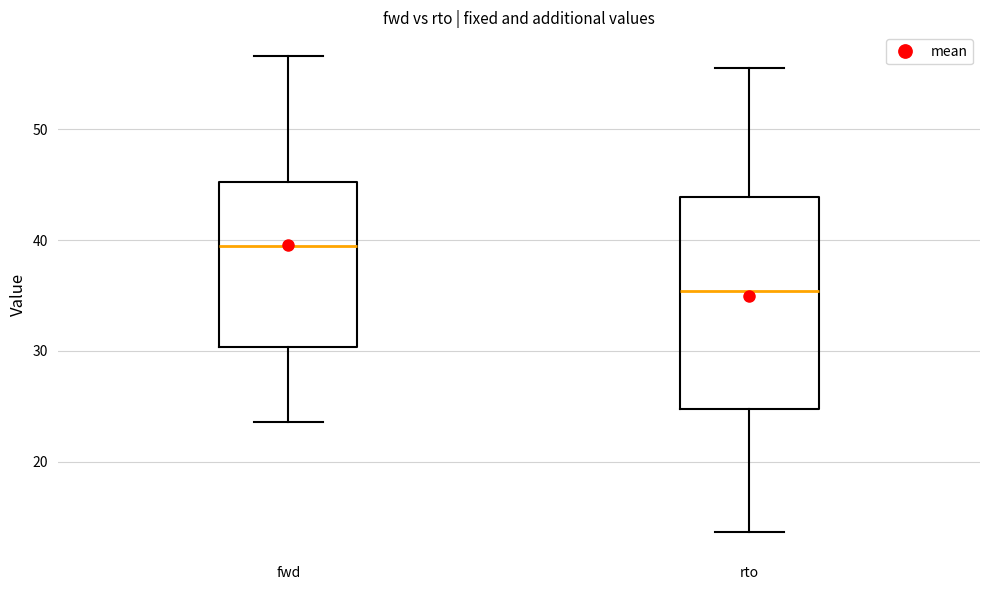

Reading left to right, read every box against the y-axis: the position of its median line, the range the box covers, and the ends of its whiskers. The values are not printed on the chart, so give them approximately, as read against the axis.

fwd: median 40, box 30 to 45, whiskers 24 to 57
rto: median 35, box 25 to 44, whiskers 14 to 56